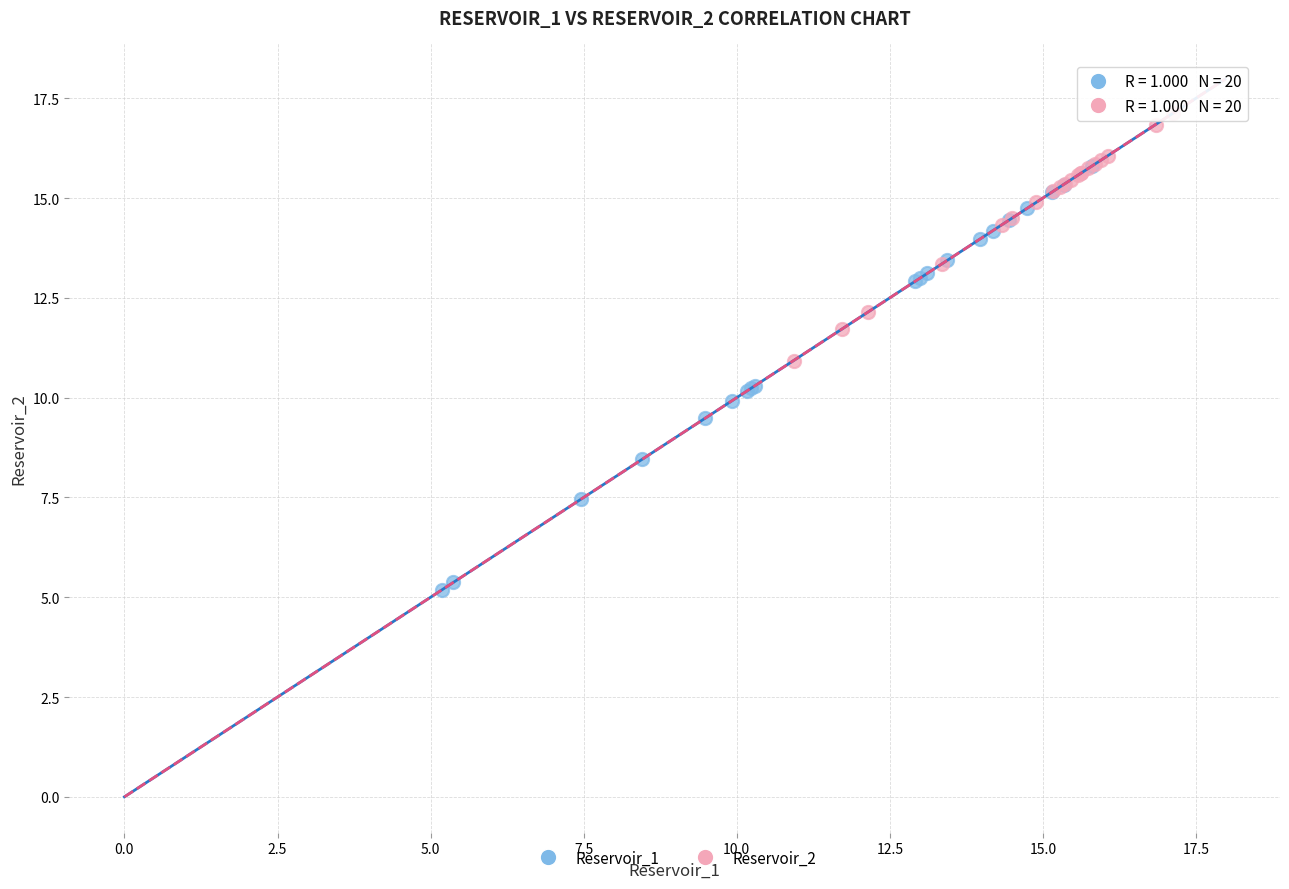

Which series has the largest Y range (max minus min)?

Reservoir_1